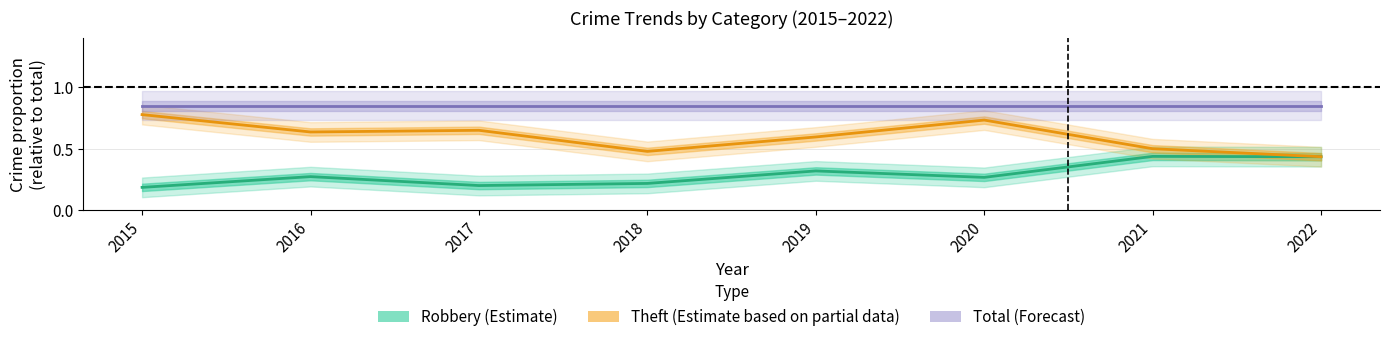

What is the total value across all series at 2022?

1.7